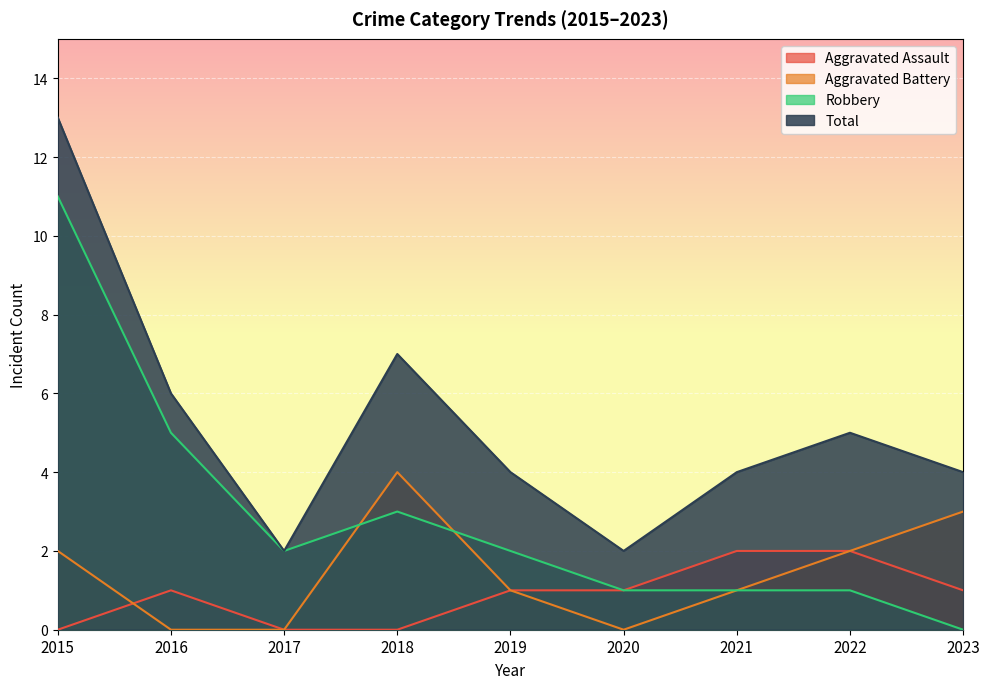

At which category does Robbery reach its first local valley?

2017